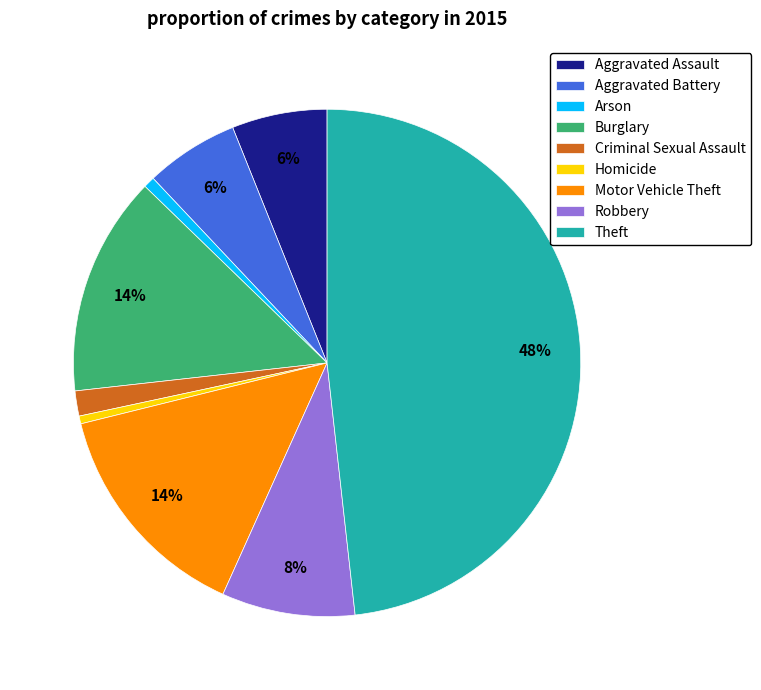

Is the sum of Robbery and Theft greater than half?

Yes